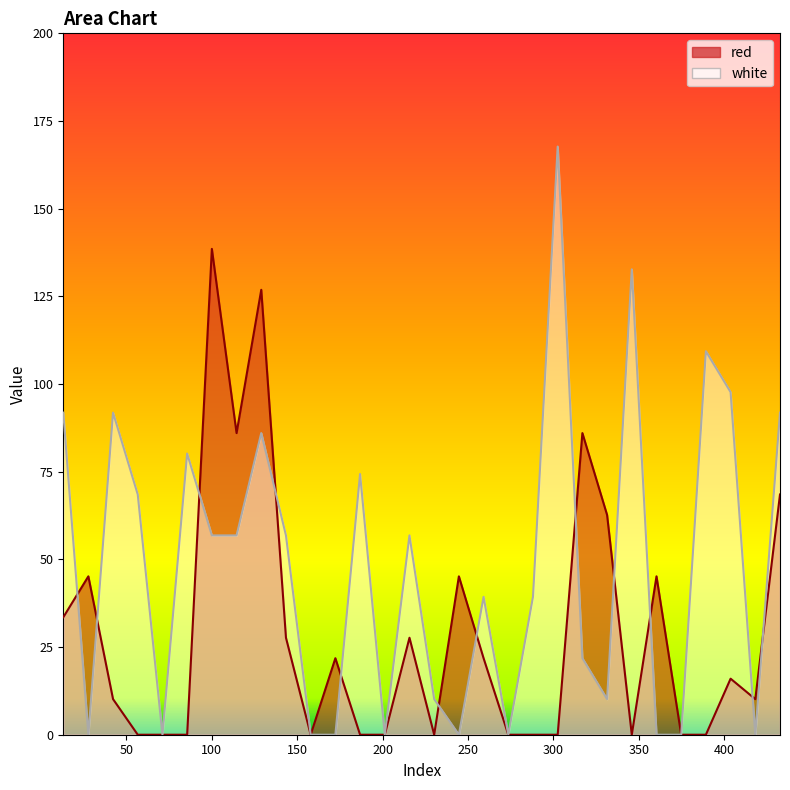

Which series ends up on top after the final intersection of white and red?

white